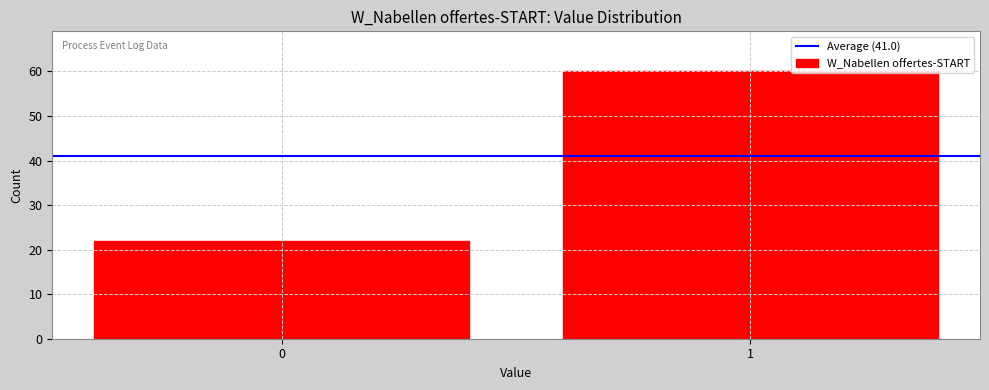

Reading right to left, list all the values displayed in this chart.

1=60	0=22